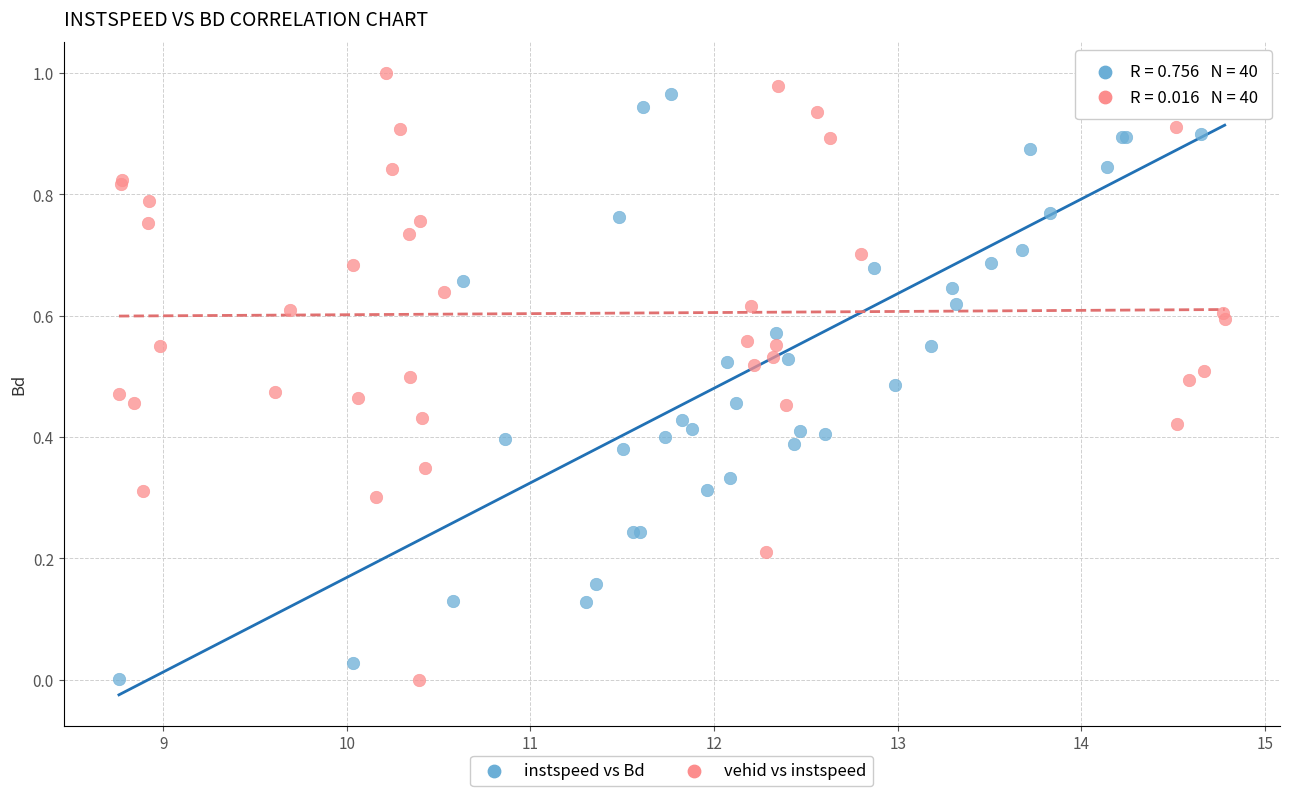

What are all the series names shown in the legend?

instspeed vs Bd, vehid vs instspeed